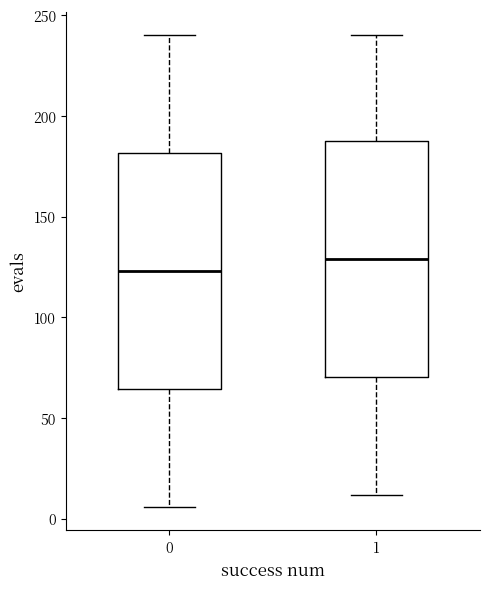

Reading left to right, read every box against the y-axis: the position of its median line, the range the box covers, and the ends of its whiskers. The values are not printed on the chart, so give them approximately, as read against the axis.

0: median 125, box 65 to 180, whiskers 5 to 240
1: median 130, box 70 to 190, whiskers 10 to 240